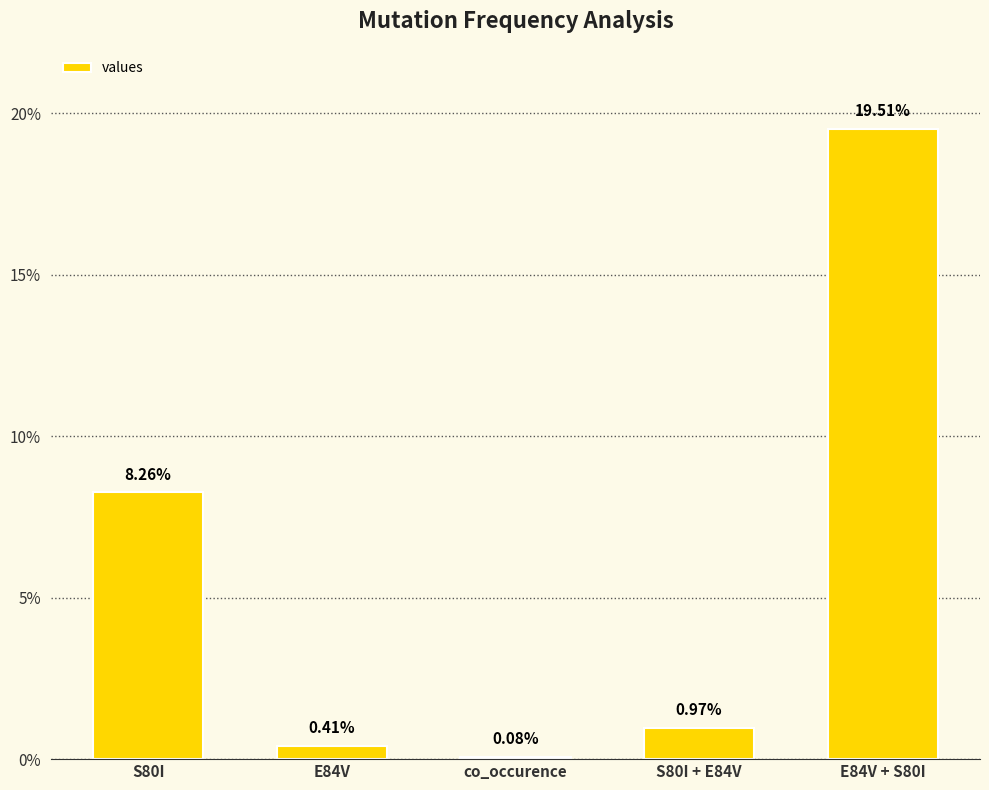

At which category does the chart reach its minimum across all series?

co_occurence